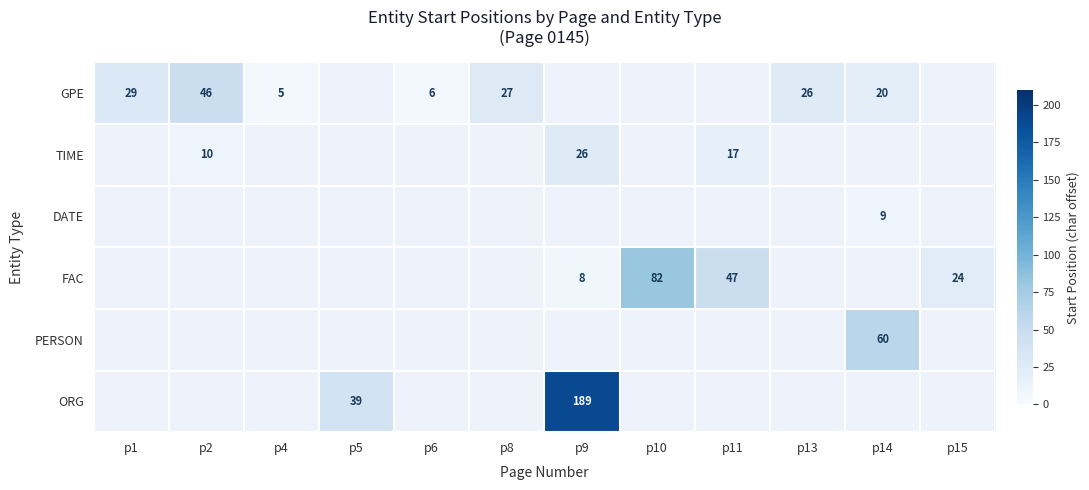

What is the greatest value displayed?

189.0